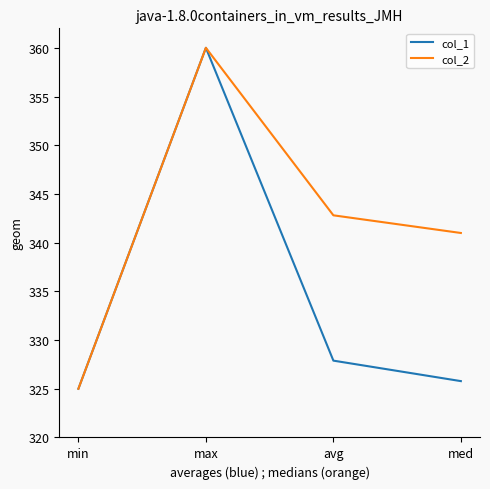

How many values in the col_2 series exceed 342?

2